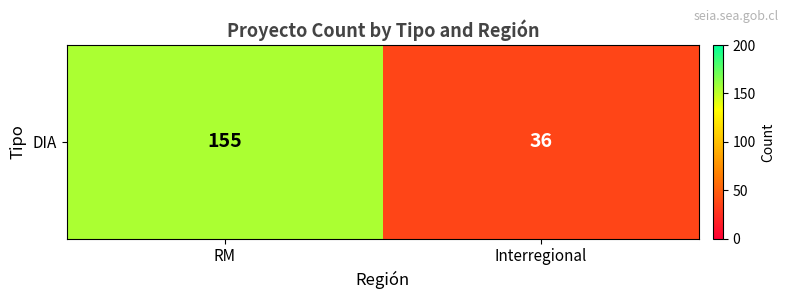

What is the smallest value displayed?

36